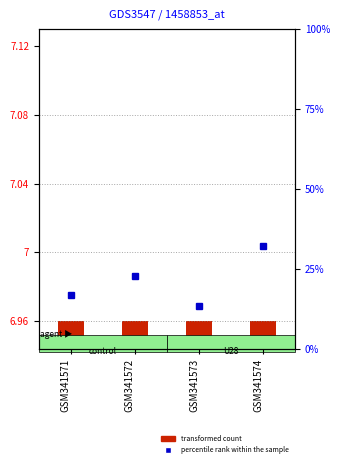

True or false: percentile rank within the sample has a value of 13.3 at GSM341573.

True